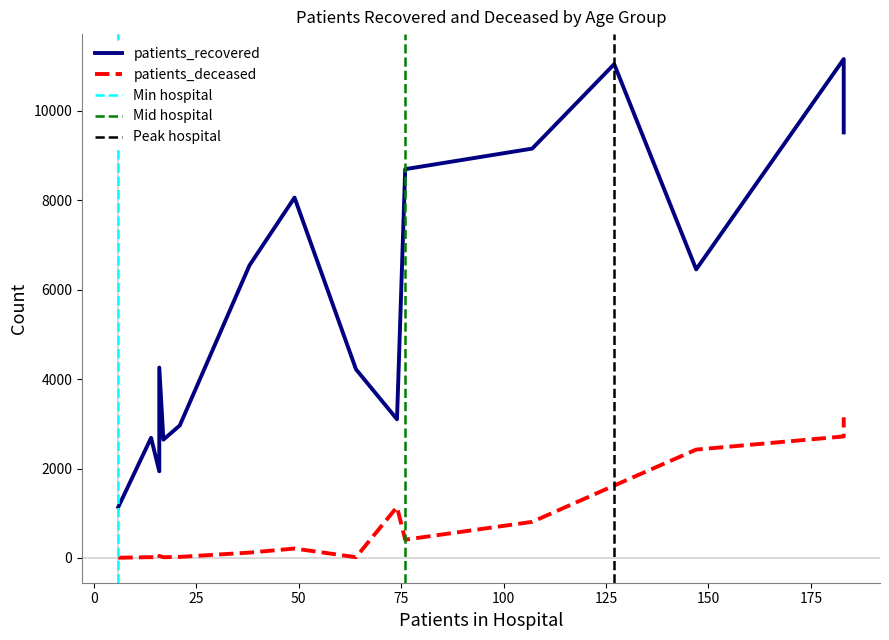

How many lines are shown in the chart?

2